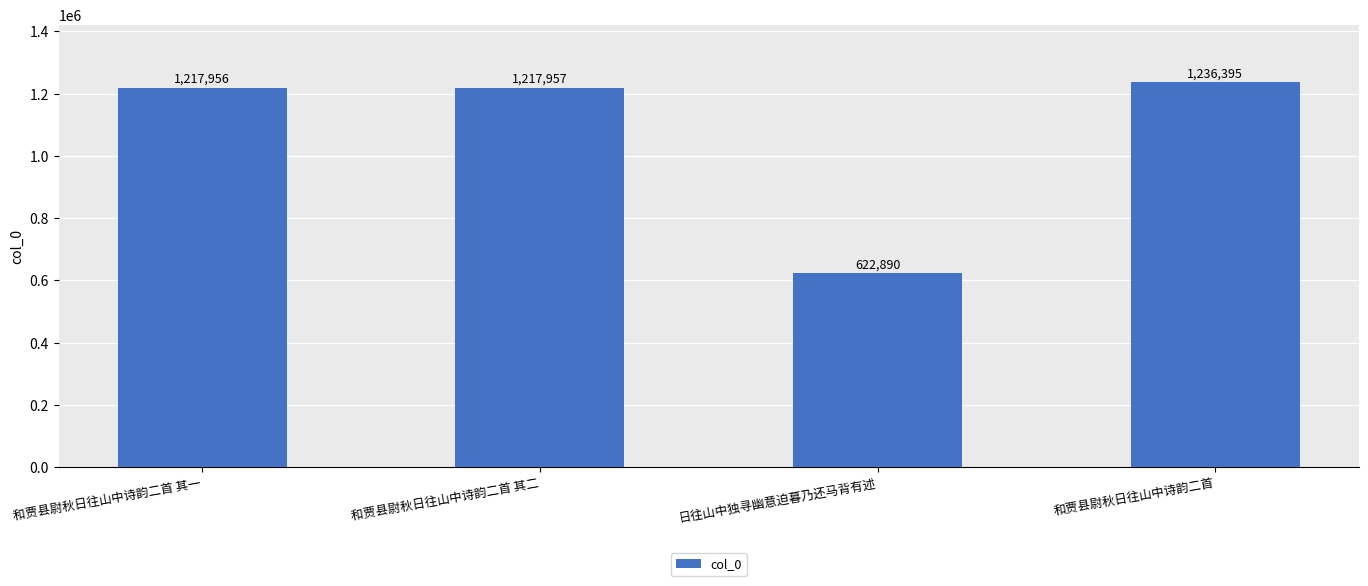

At which label is the value closest to 929642?

和贾县尉秋日往山中诗韵二首 其一